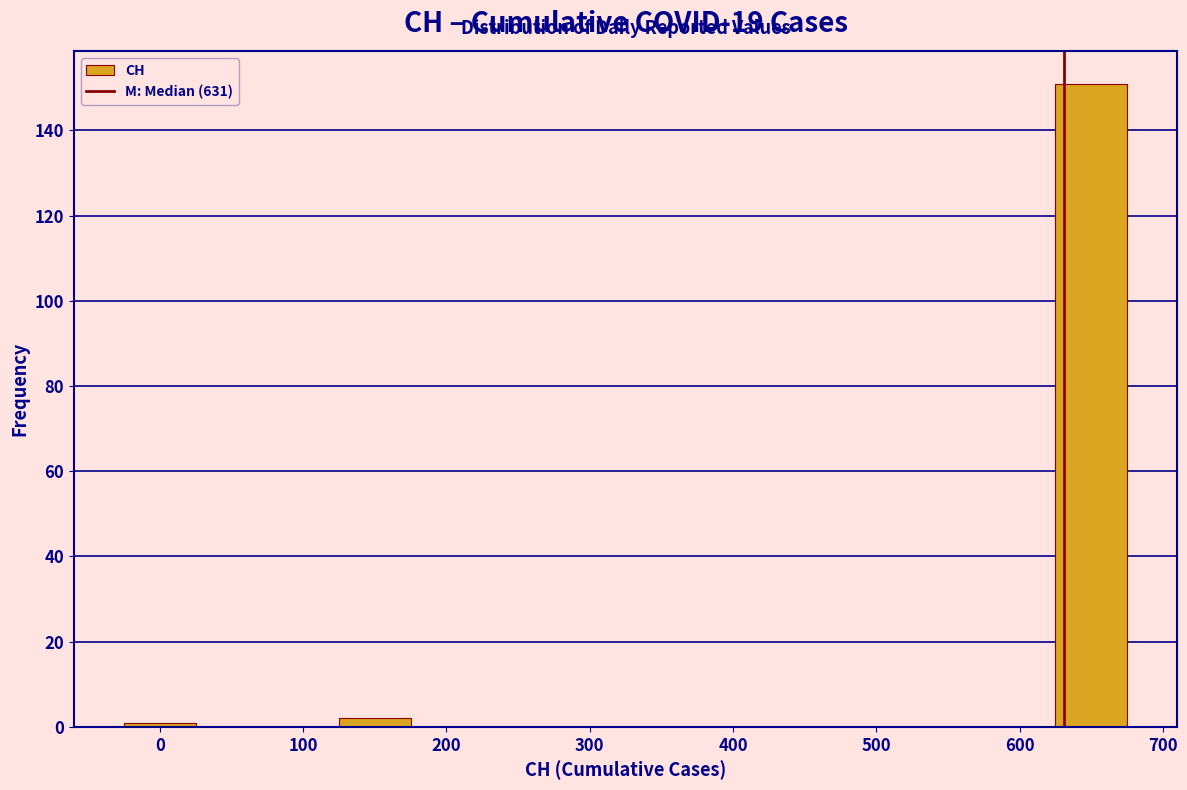

How tall is the bar that spans 625 to 675 on the x-axis? Neither the bar edges nor the heights are printed on the chart, so give them approximately, as read against the axes.

152